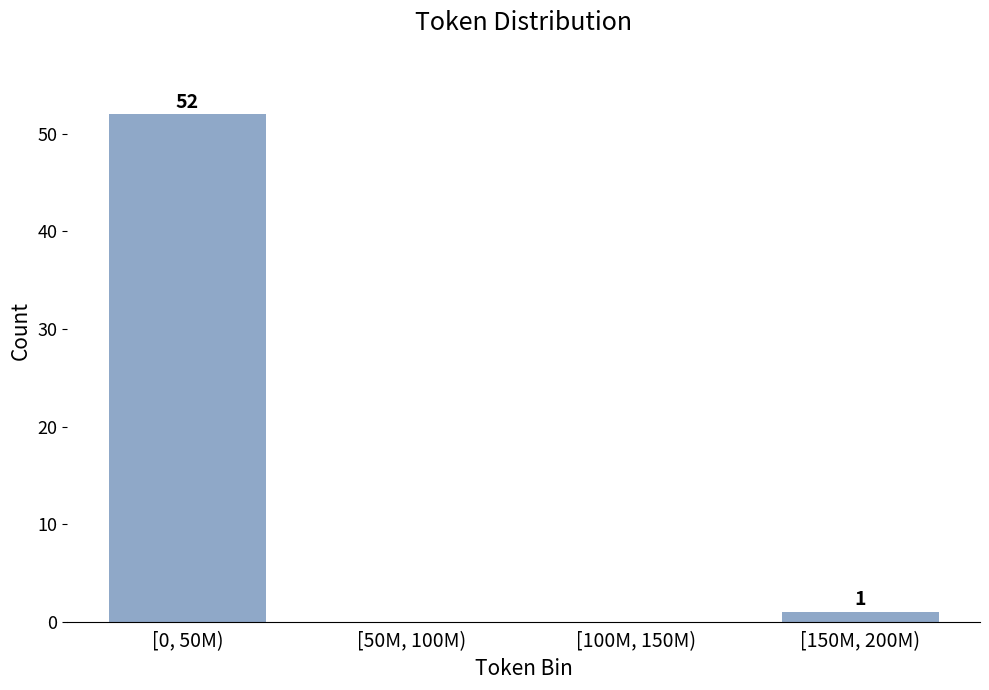

Reading left to right, extract all data points from this chart.

[0, 50M)=52	[50M, 100M)=0	[100M, 150M)=0	[150M, 200M)=1